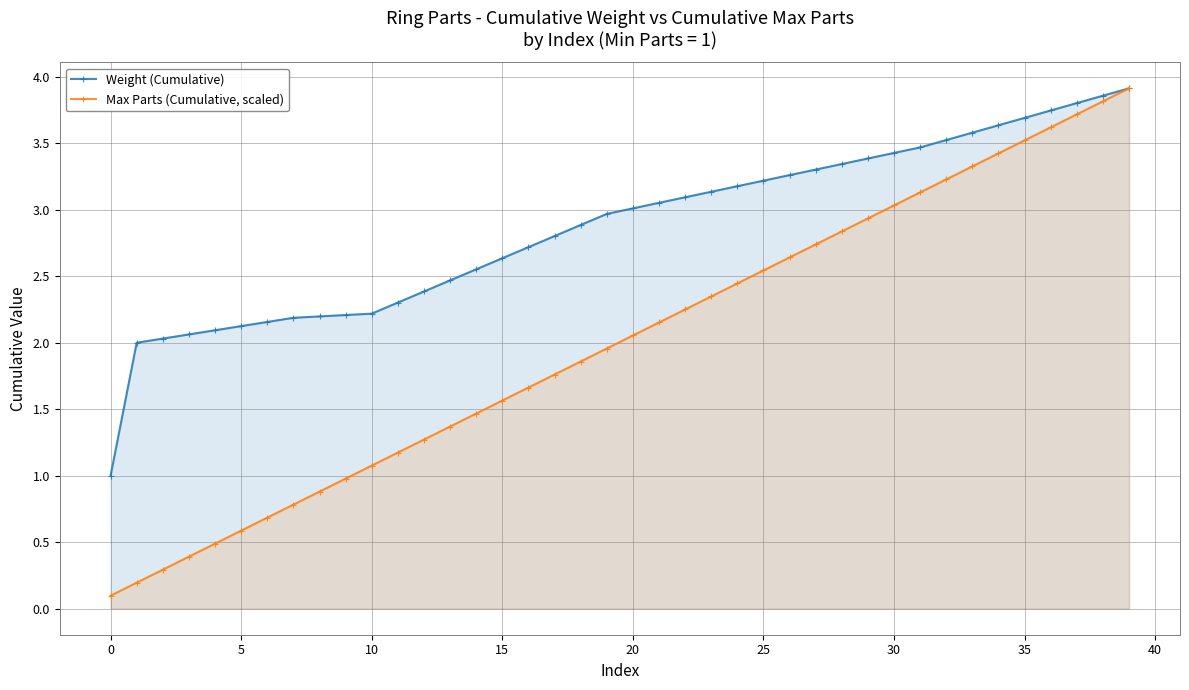

What is the maximum value for Max Parts (Cumulative, scaled)?

3.9